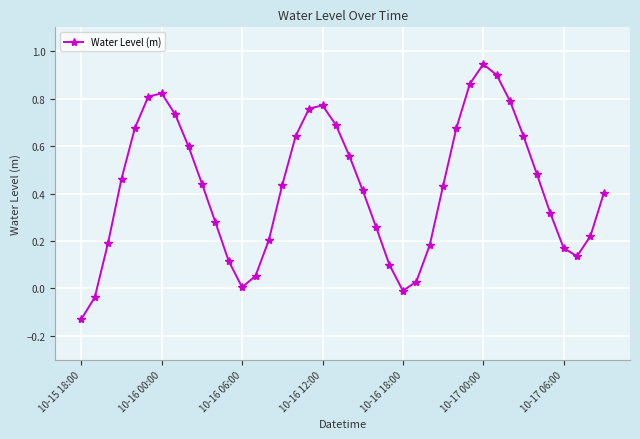

True or false: the data has more than 2 interior local peaks.

True